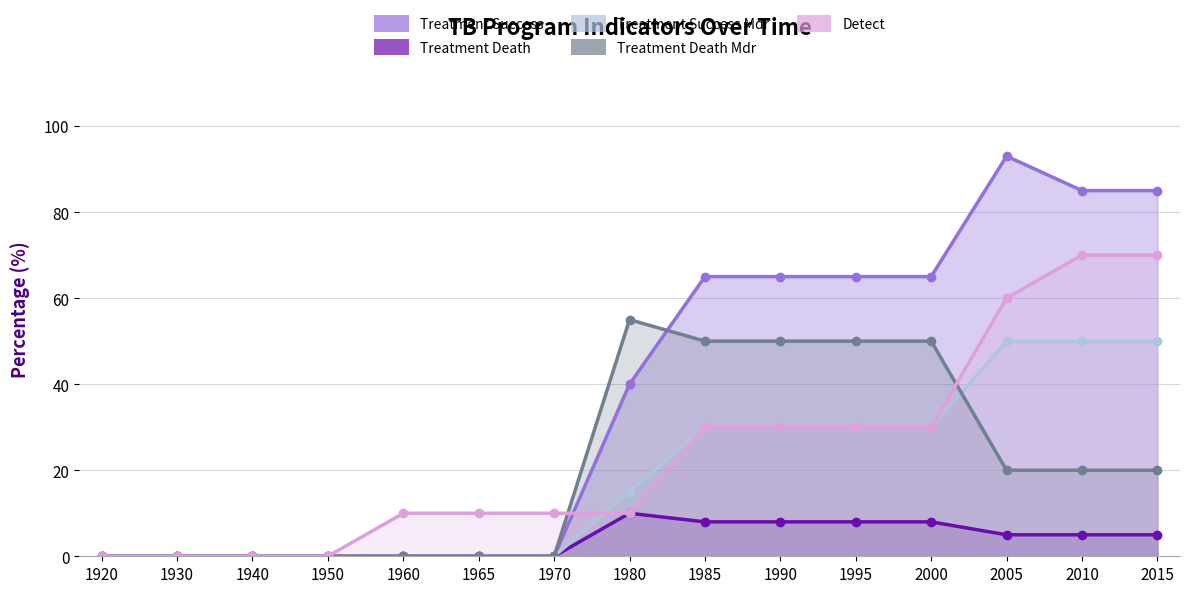

At which label does program_perc_treatment_success first exceed 40?

1985